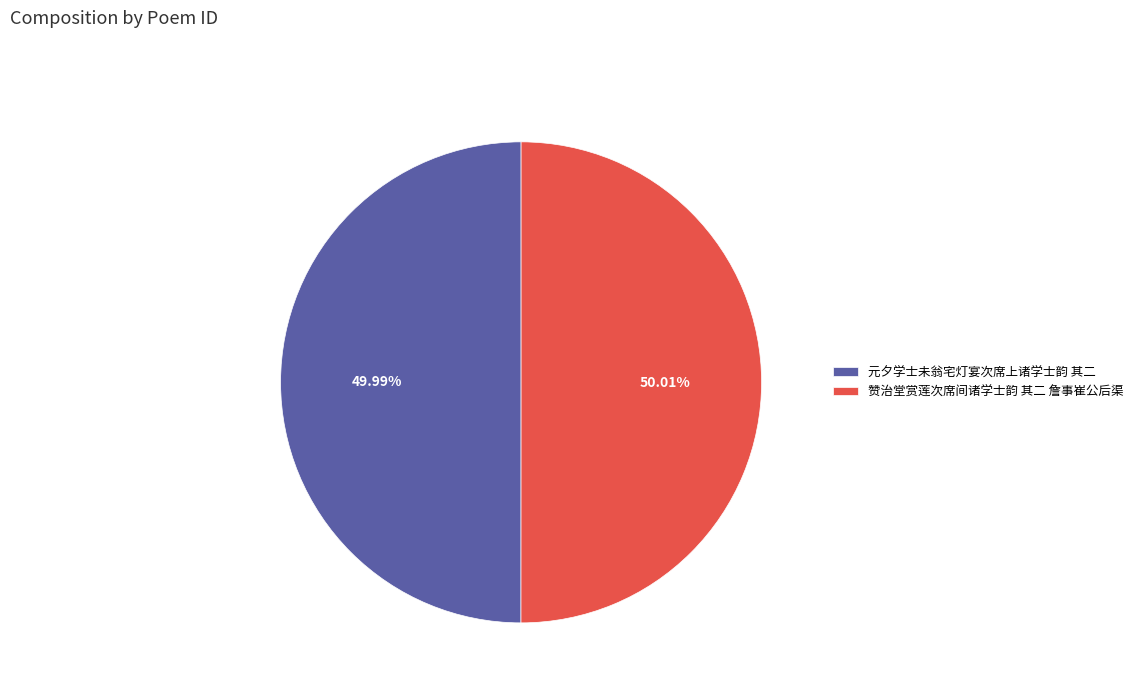

What portion of the pie excludes 赞治堂赏莲次席间诸学士韵 其二 詹事崔公后渠?

50.0%